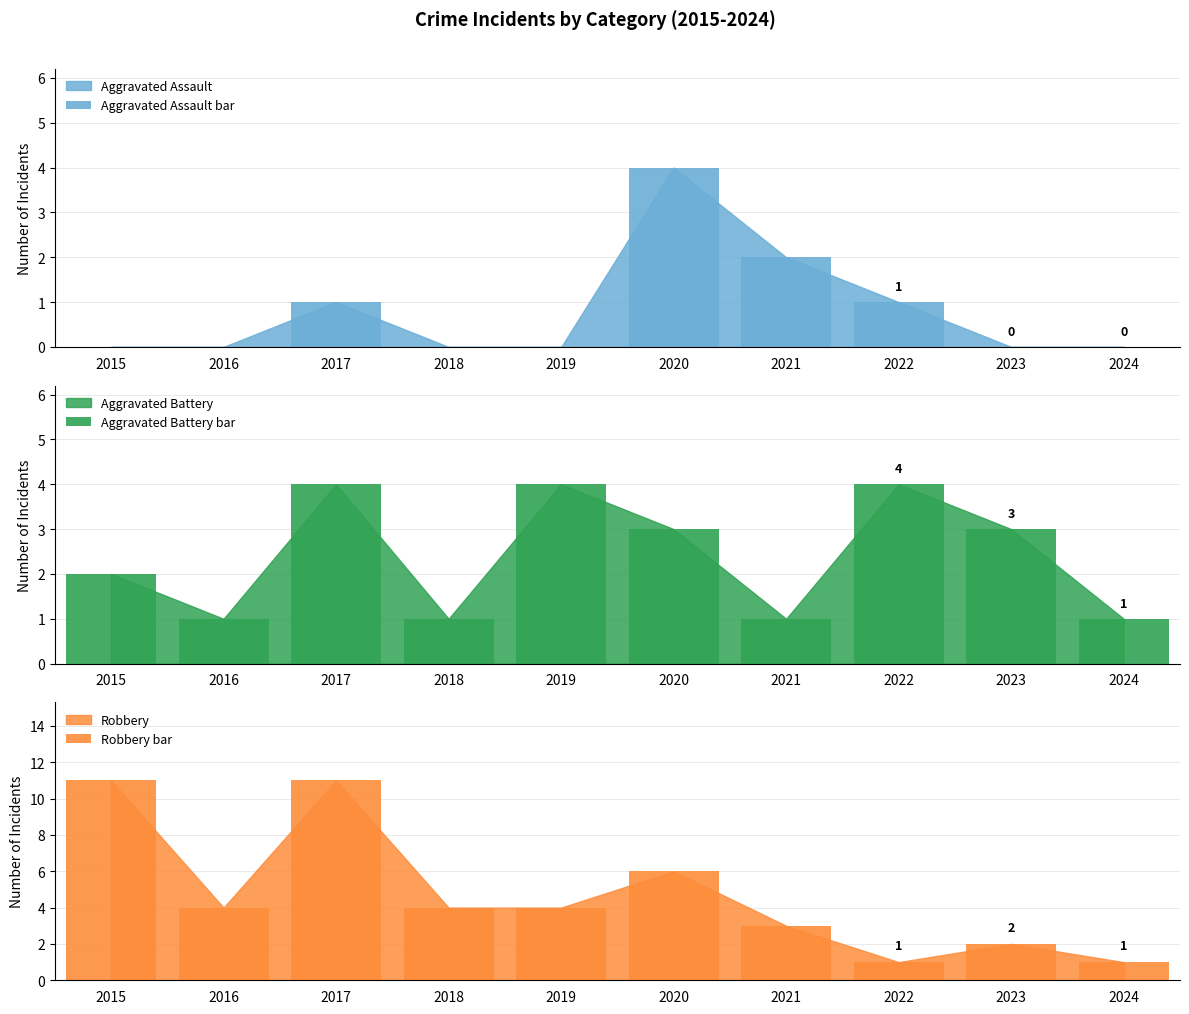

What is the greatest value displayed?

11